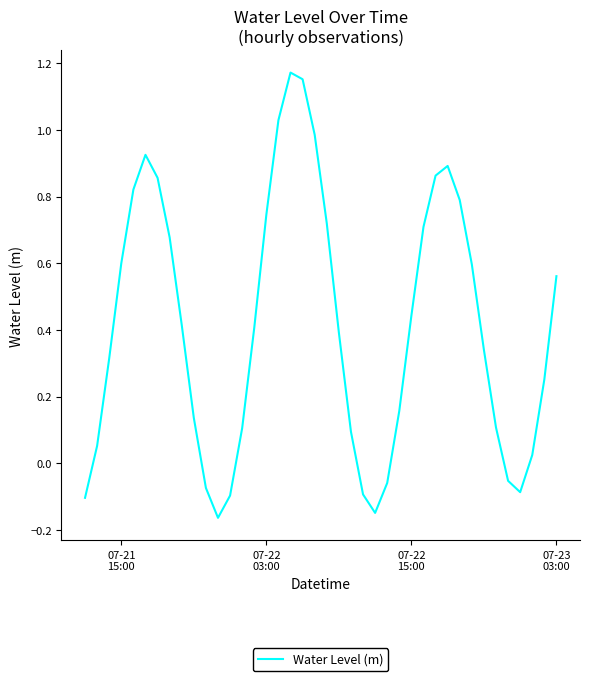

How many lines are shown in the chart?

1